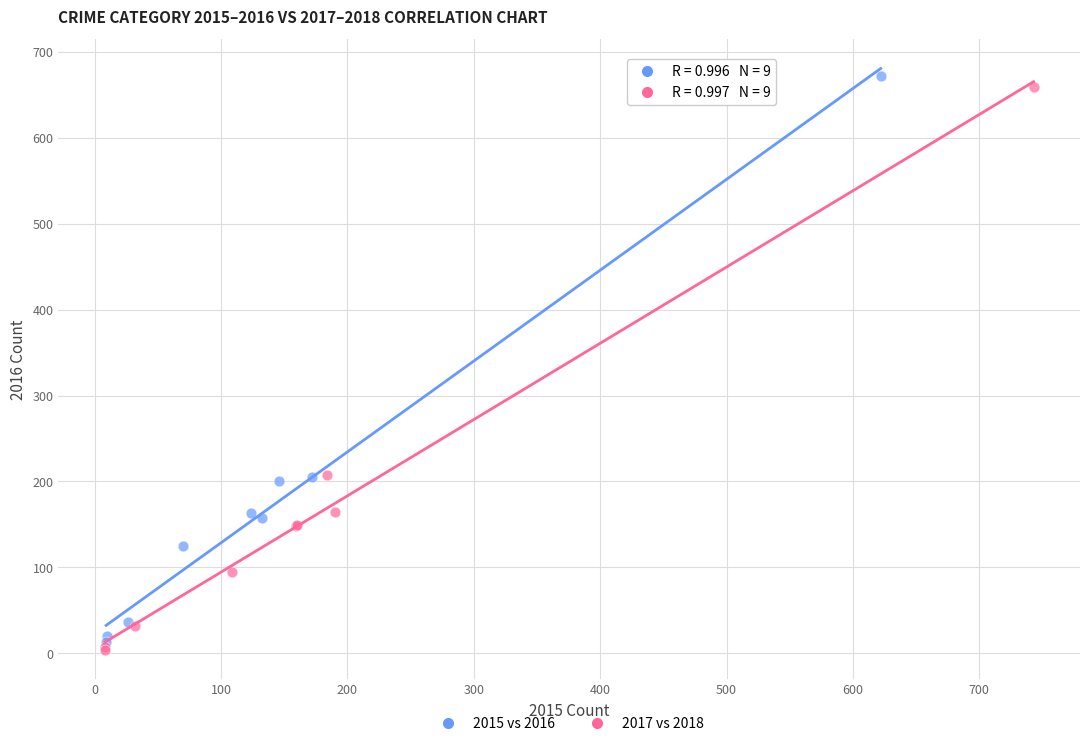

Which series has the largest Y range (max minus min)?

2015 vs 2016